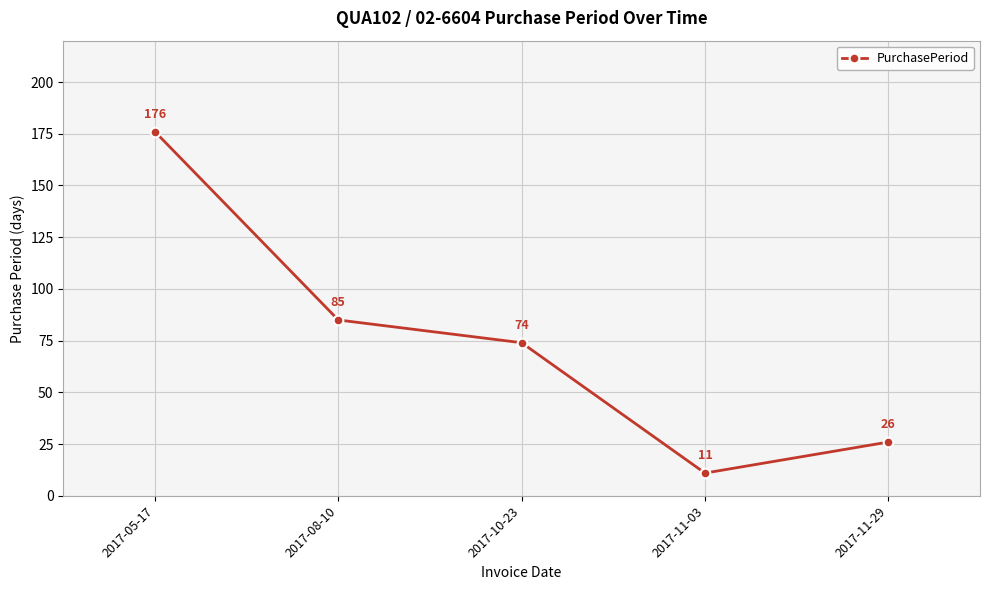

What position from the right is 2017-10-23?

3